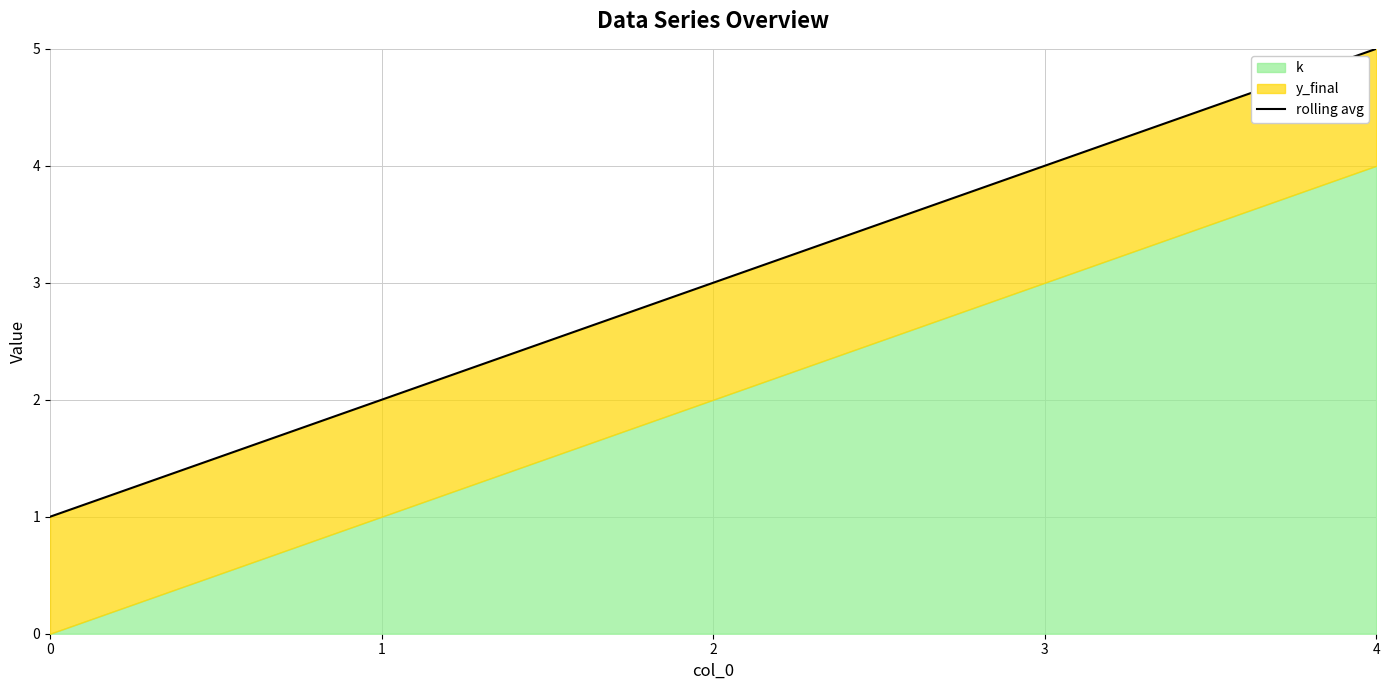

Reading left to right, transcribe all the data shown in this chart.

1	2	3	4	5